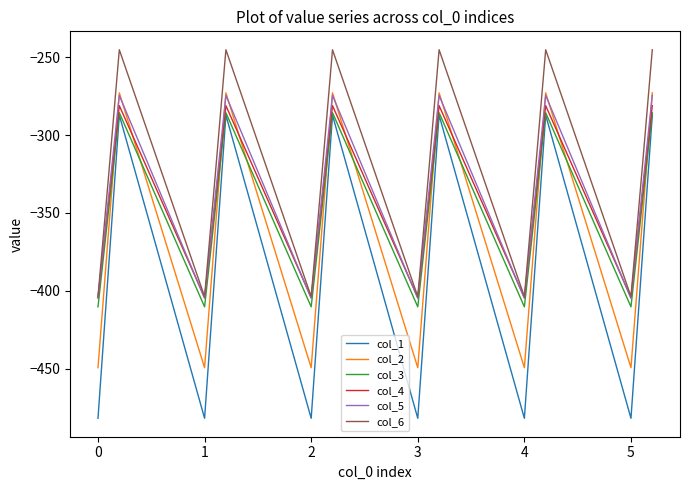

True or false: col_3 and col_5 cross at least once.

False